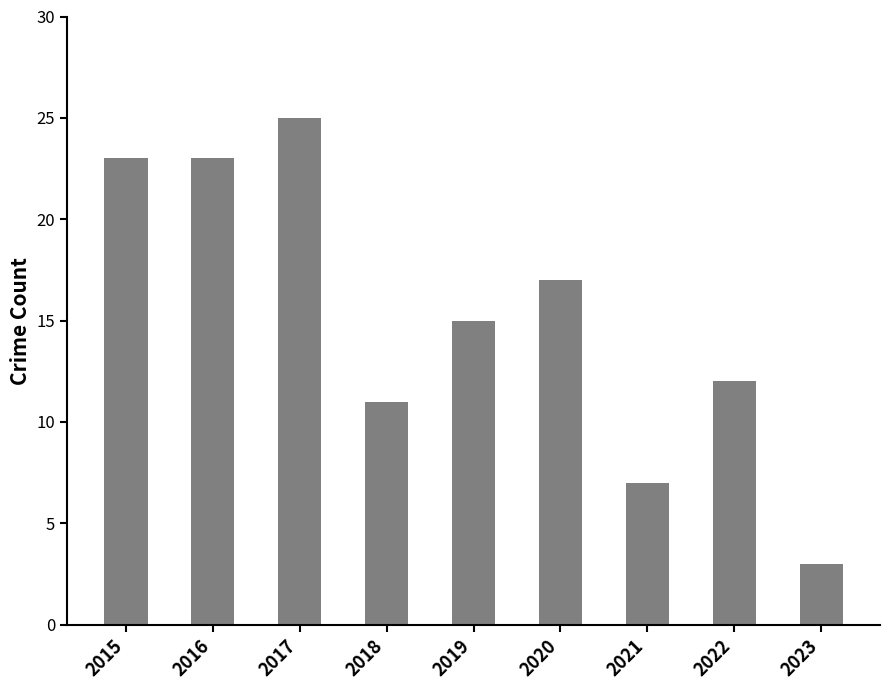

What is the greatest value displayed?

25